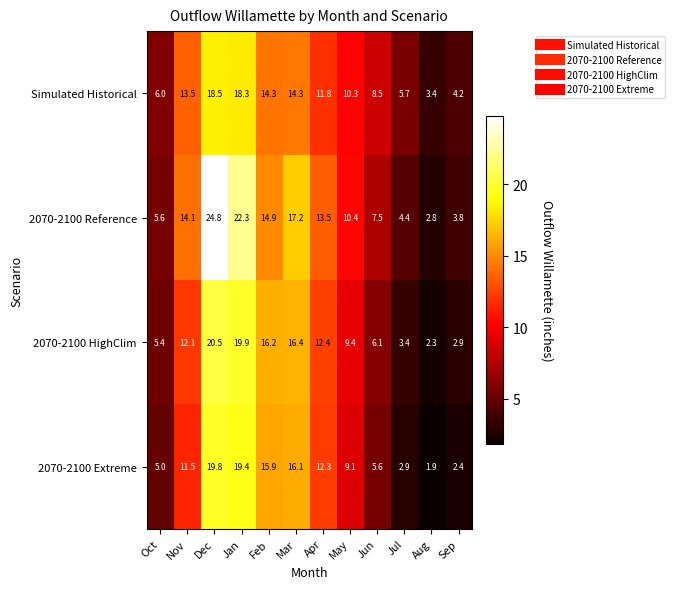

Which category has the lowest value across all series?

Aug